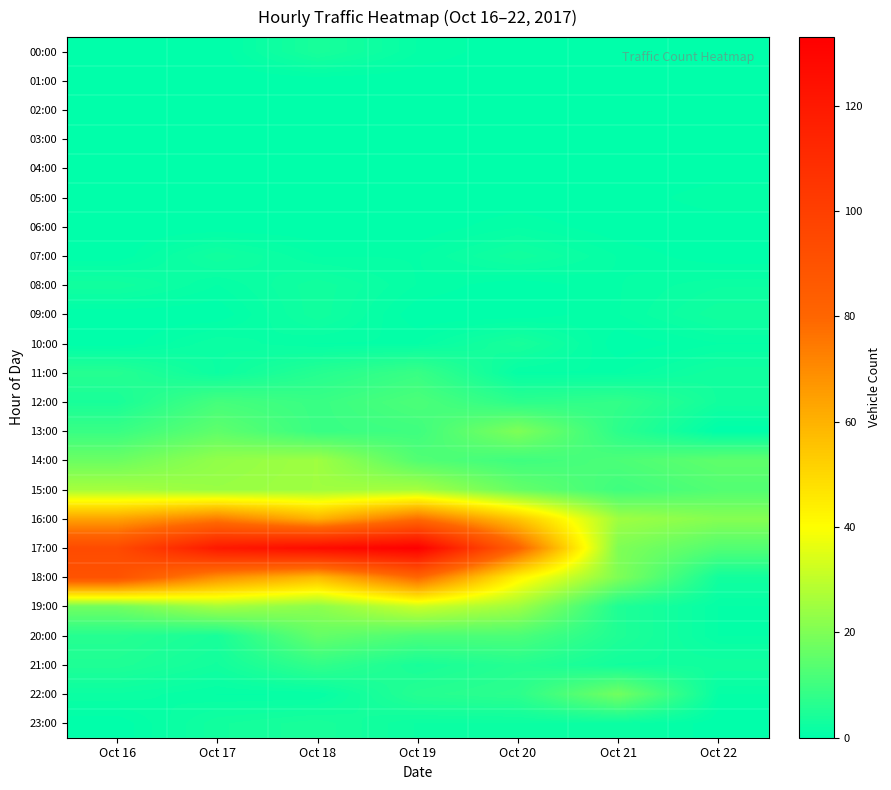

Rank the series at Oct 18 from highest to lowest value.

17:00, 16:00, 18:00, 14:00, 15:00, 19:00, 20:00, 12:00, 13:00, 21:00, 11:00, 00:00, 23:00, 08:00, 09:00, 07:00, 10:00, 22:00, 01:00, 02:00, 03:00, 04:00, 05:00, 06:00